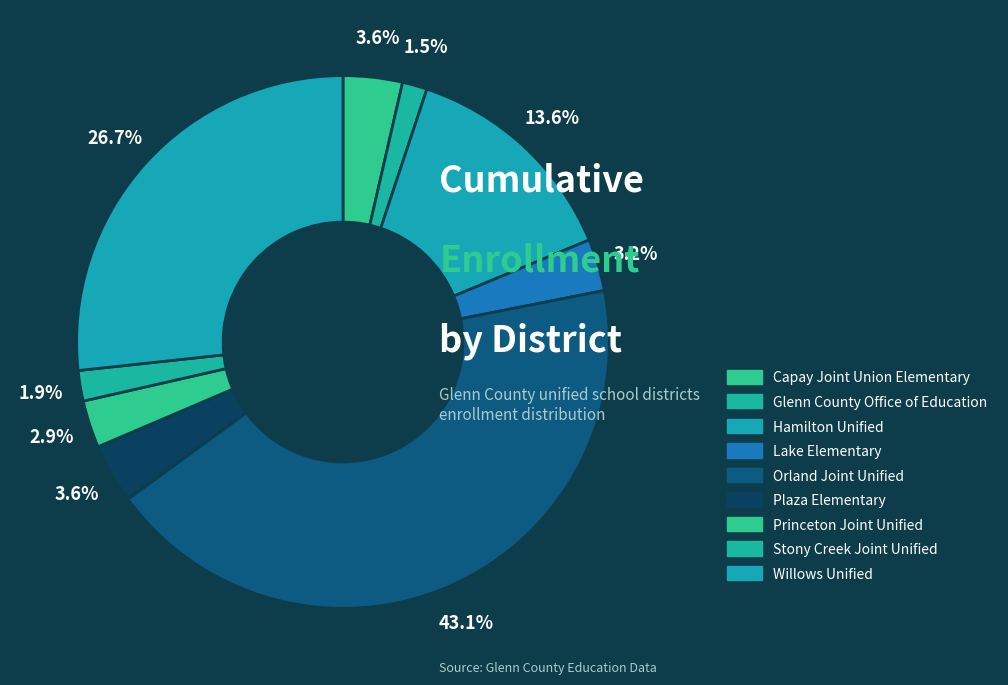

True or false: Capay Joint Union Elementary accounts for 13% of the total.

False